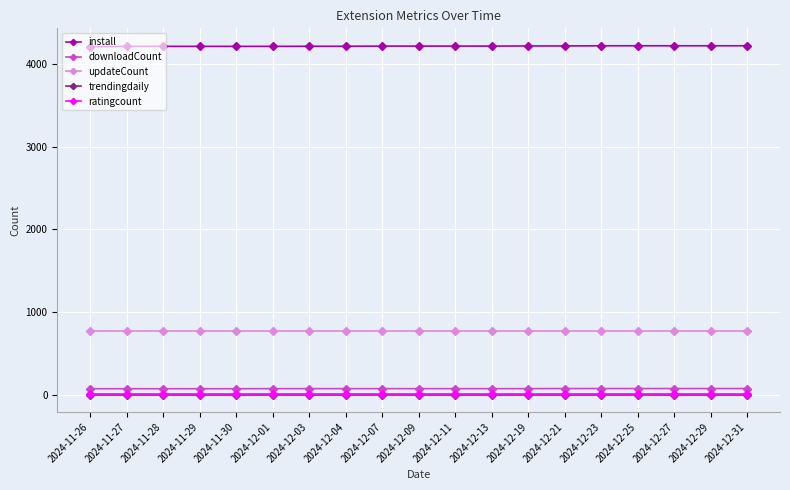

What is the difference between the highest and lowest values at 2024-12-25?

4220